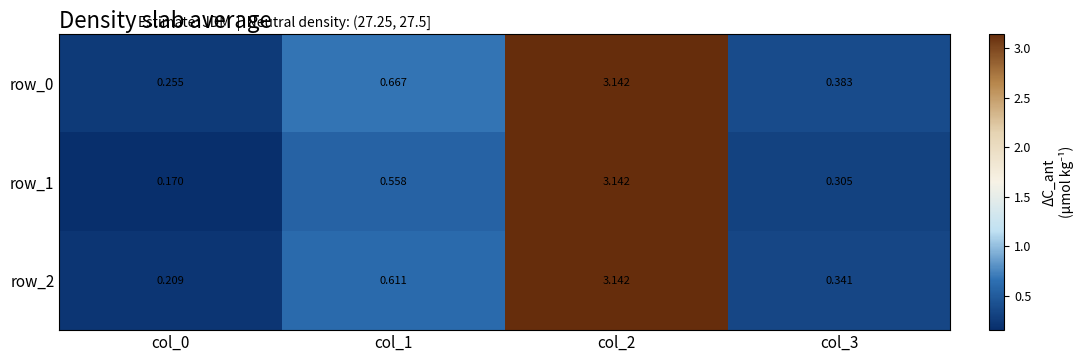

At how many categories does at least one series exceed 0?

4